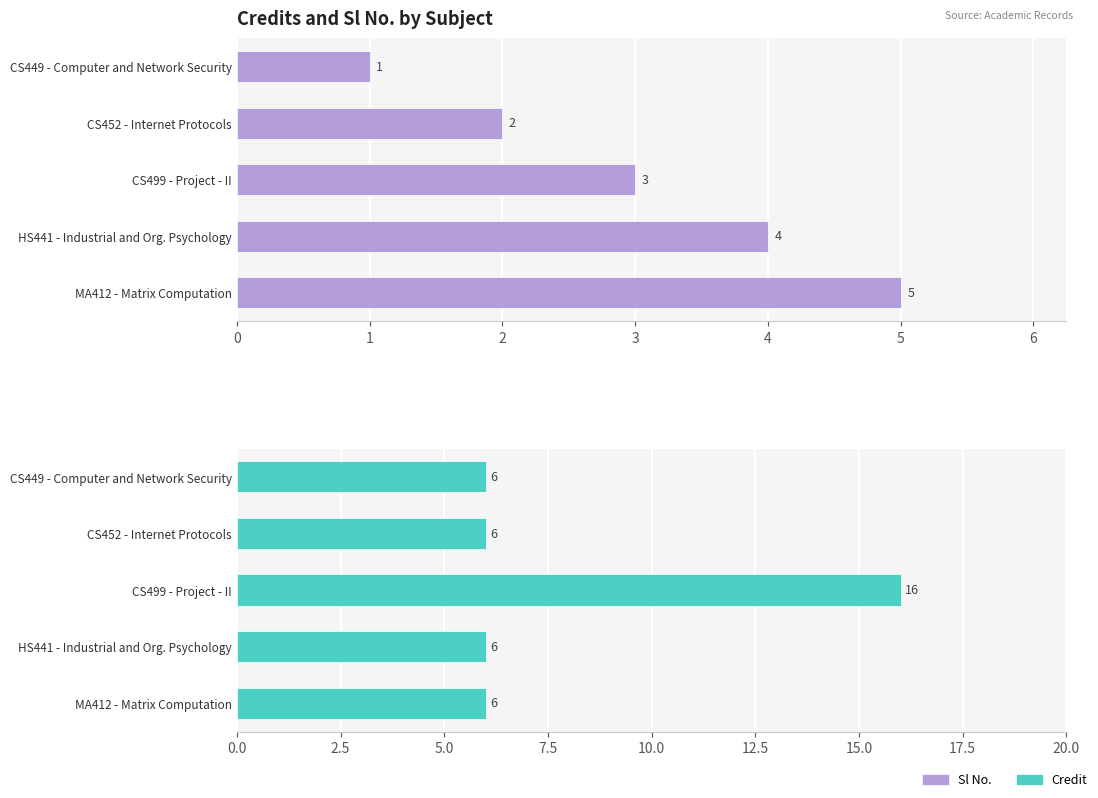

Reading left to right, extract all data points from this chart.

Sl No.: 1	2	3	4	5
Credit: 6	6	16	6	6